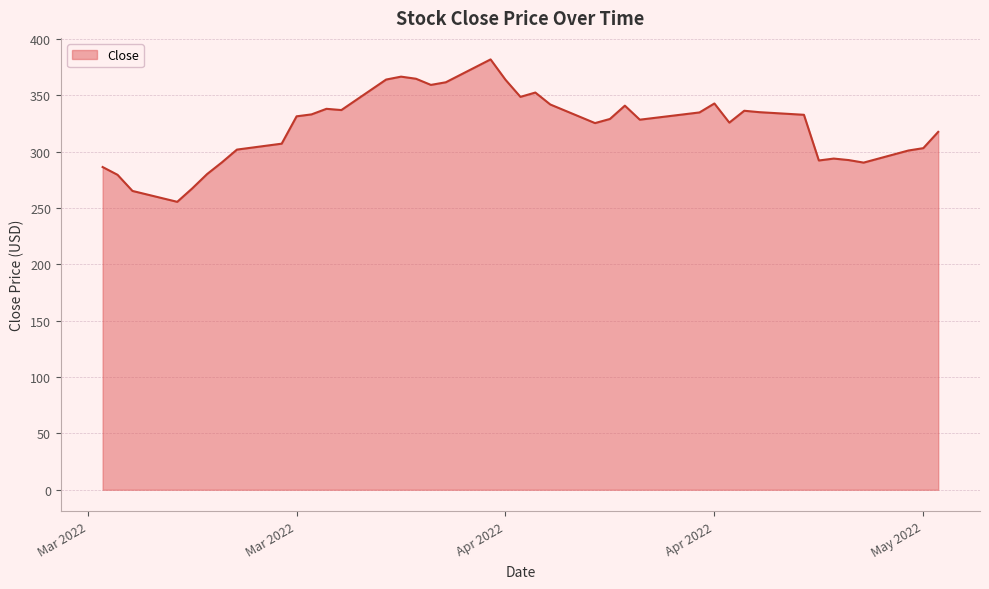

What is the smallest value displayed?

255.5